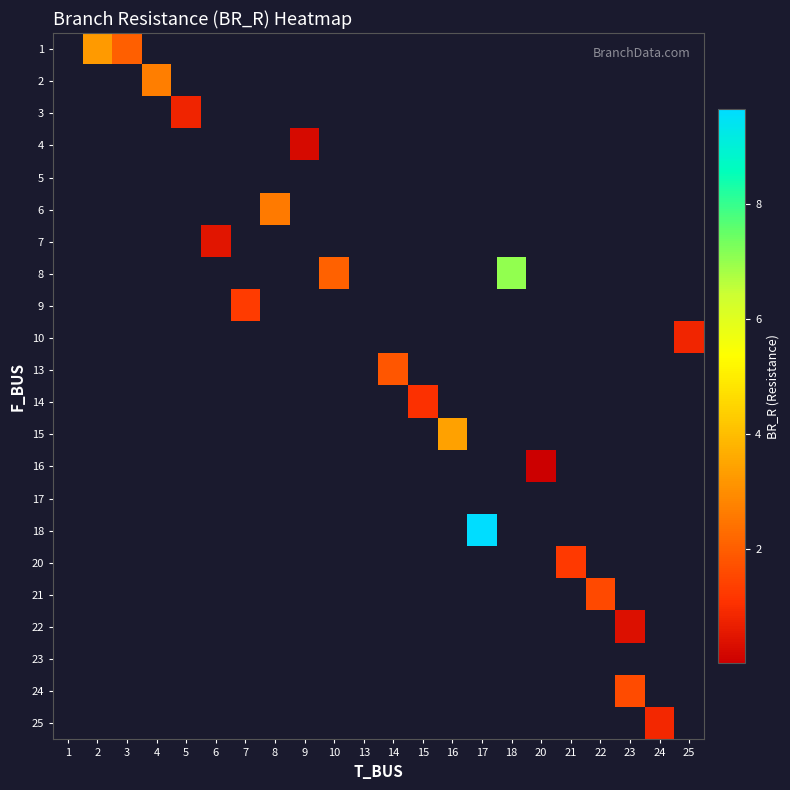

Rank the series by their maximum value, from lowest to highest.

1, 2, 3, 4, 5, 6, 7, 8, 9, 10, 13, 14, 15, 16, 17, 18, 20, 21, 22, 23, 24, 25